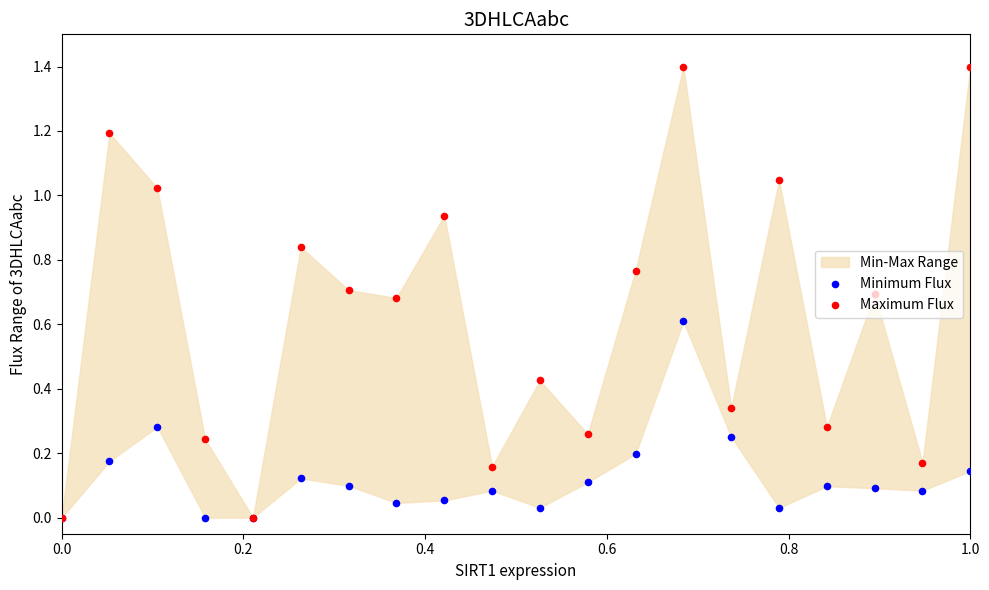

Which series has the largest total across all categories?

Maximum Flux